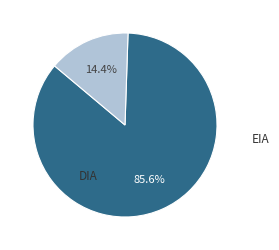

Does any single category account for the majority?

Yes